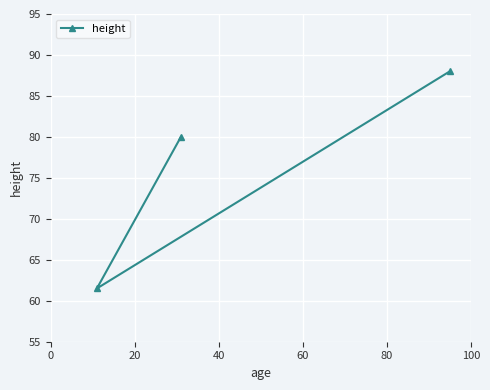

Reading left to right, transcribe all the data shown in this chart.

61.5	80.0	88.0